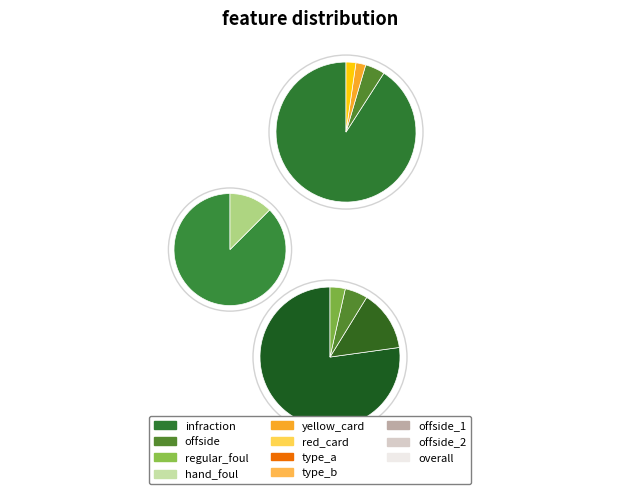

Which category has the biggest portion of the pie?

infraction